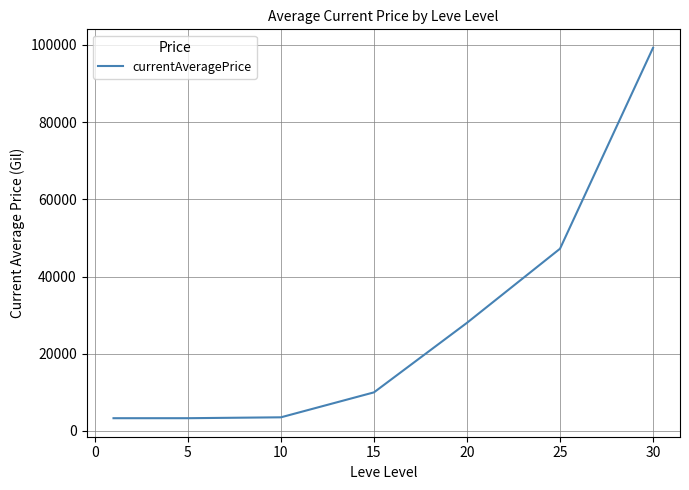

True or false: the data has more than 2 interior local peaks.

False